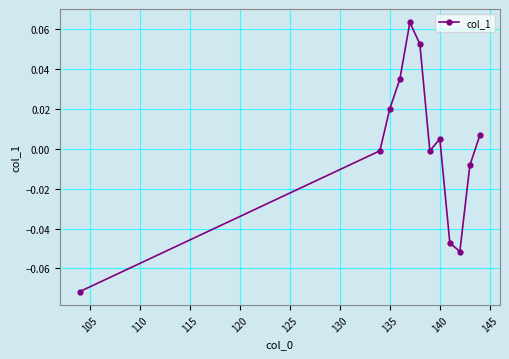

True or false: the data has more than 0 interior local peaks.

True